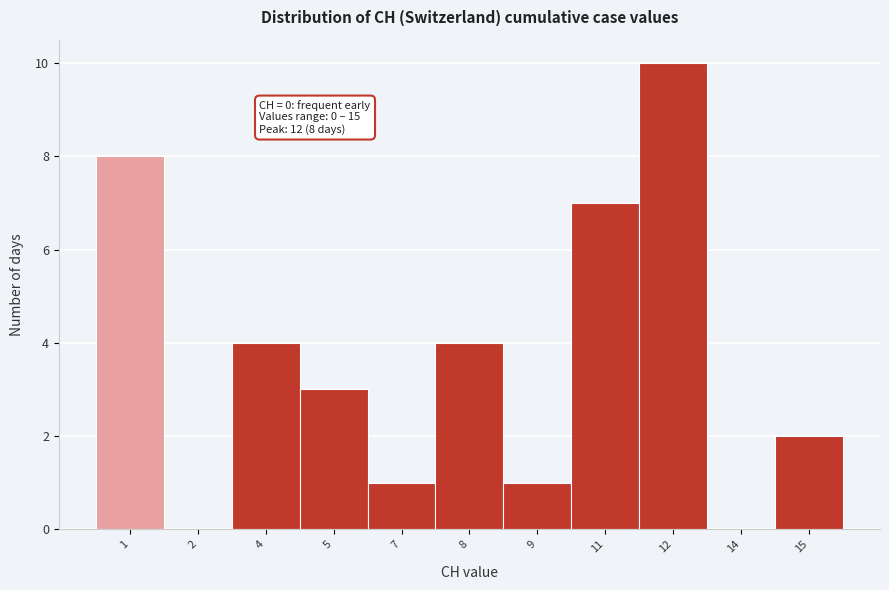

Reading left to right, list all the values displayed in this chart.

1=8	2=0	4=4	5=3	7=1	8=4	9=1	11=7	12=10	14=0	15=2